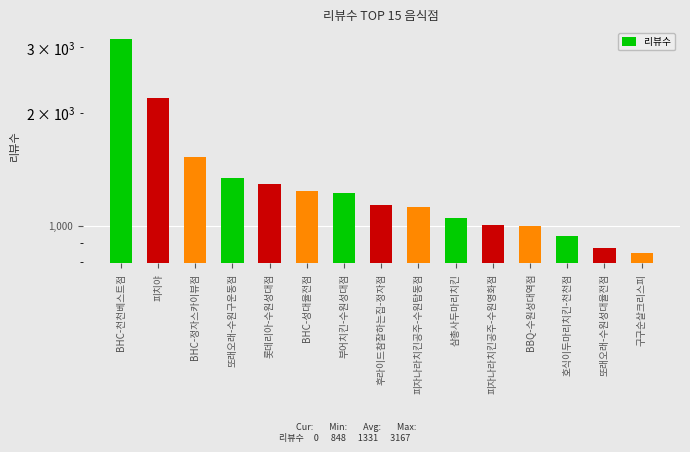

How many bars are there in total?

15